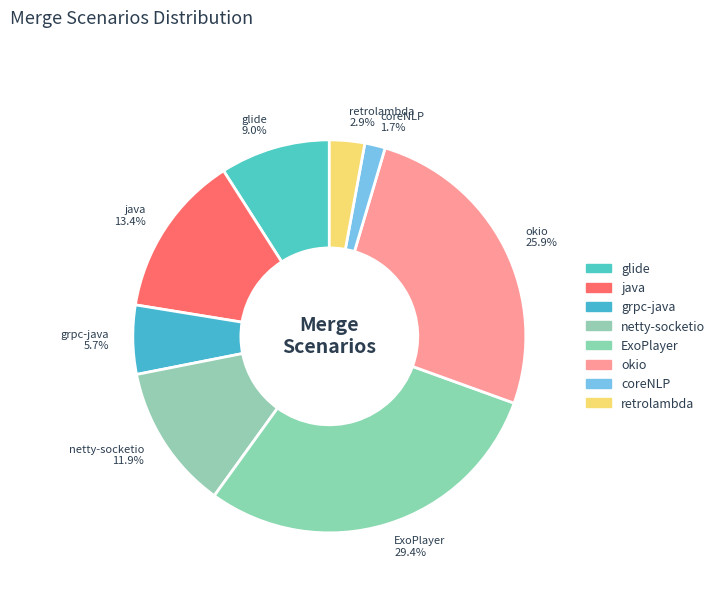

Is the sum of retrolambda 2.9% and netty-socketio 11.9% greater than half?

No